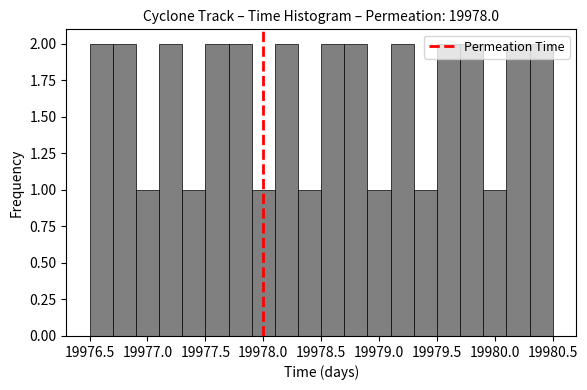

Reading left to right, transcribe this chart: for each bar, give the range it covers on the x-axis and its height. The values are not printed on the chart, so give them approximately, as read against the axis.

19976.5 to 19976.7: 2
19976.7 to 19976.9: 2
19976.9 to 19977.1: 1
19977.1 to 19977.3: 2
19977.3 to 19977.5: 1
19977.5 to 19977.7: 2
19977.7 to 19977.9: 2
19977.9 to 19978.1: 1
19978.1 to 19978.3: 2
19978.3 to 19978.5: 1
19978.5 to 19978.7: 2
19978.7 to 19978.9: 2
19978.9 to 19979.1: 1
19979.1 to 19979.3: 2
19979.3 to 19979.5: 1
19979.5 to 19979.7: 2
19979.7 to 19979.9: 2
19979.9 to 19980.1: 1
19980.1 to 19980.3: 2
19980.3 to 19980.5: 2